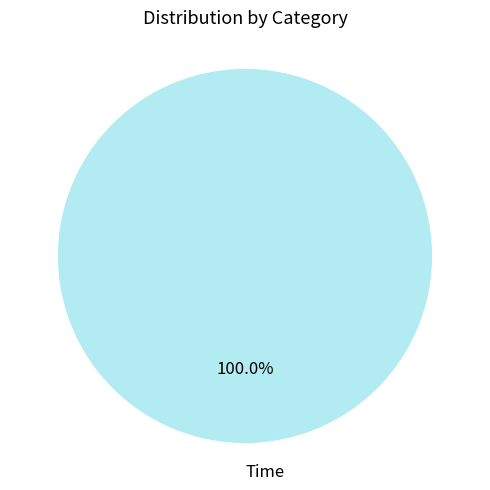

What is the majority slice?

Time